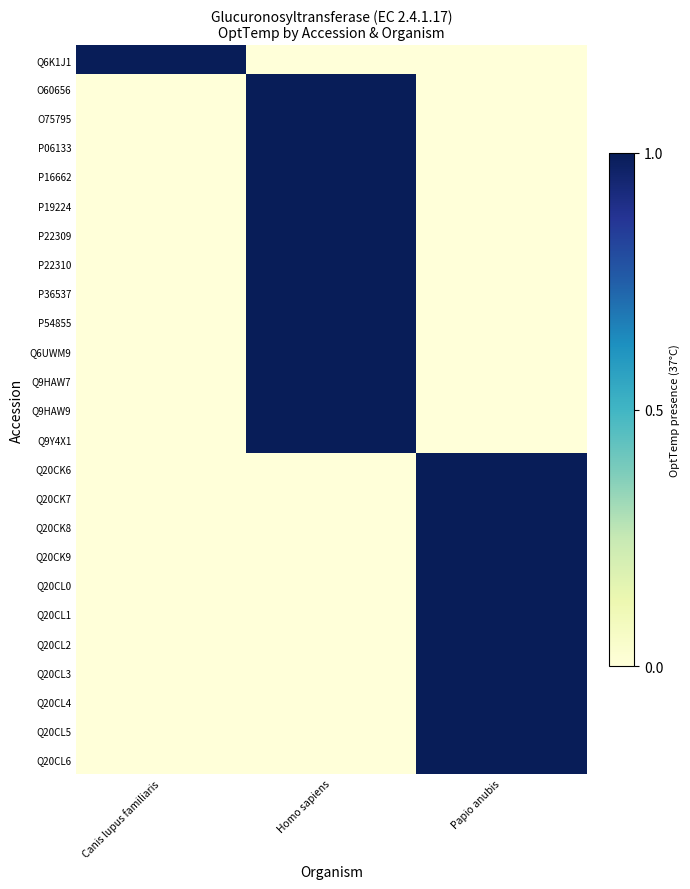

How many categories are shown in the chart?

3